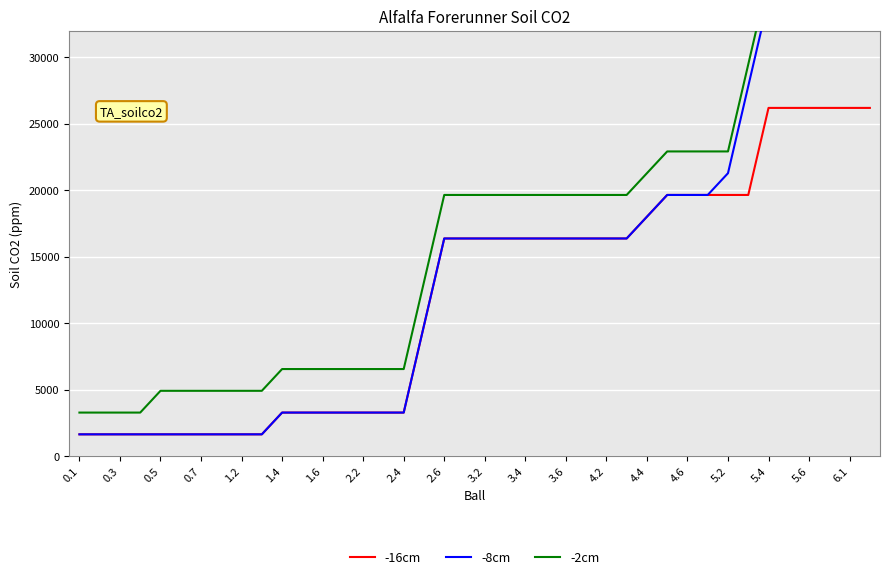

Which series has the widest spread of values?

-8cm